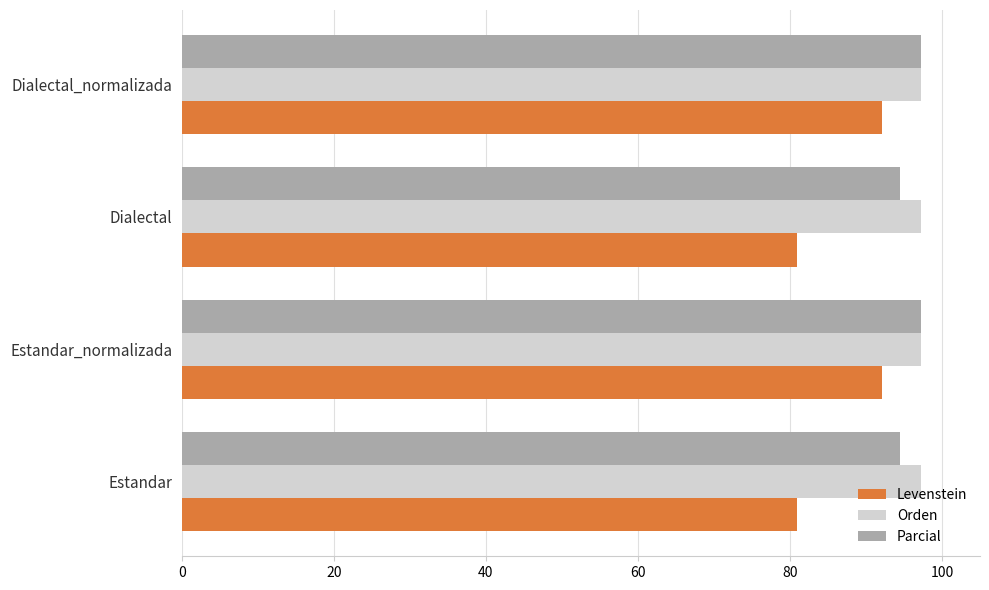

Is it true that Levenstein equals 130.8 at Dialectal?

False